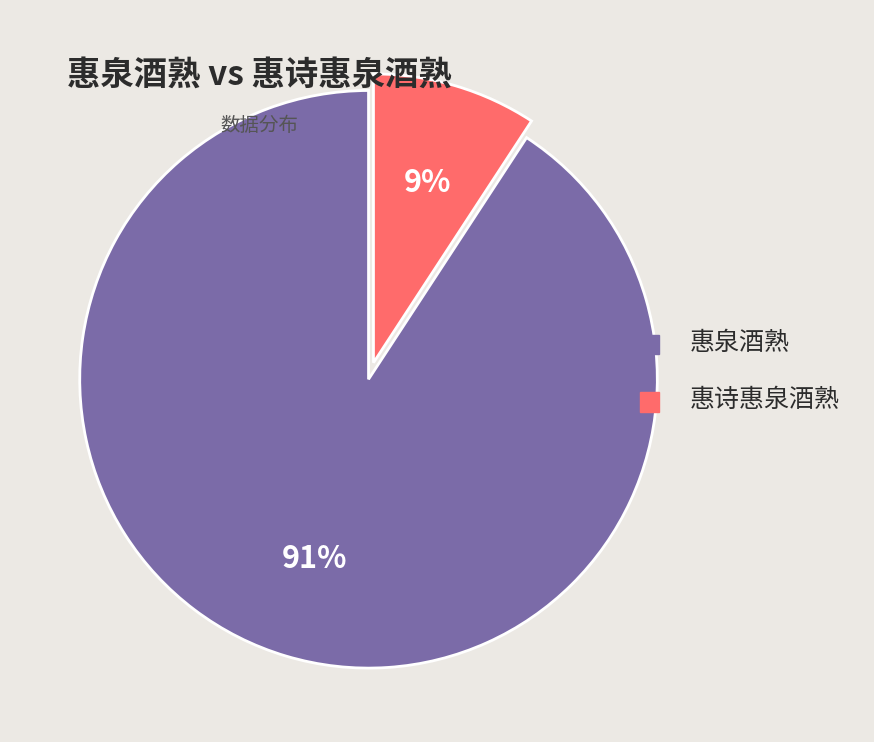

To the nearest percent, what percentage of the pie is 惠泉酒熟?

91%